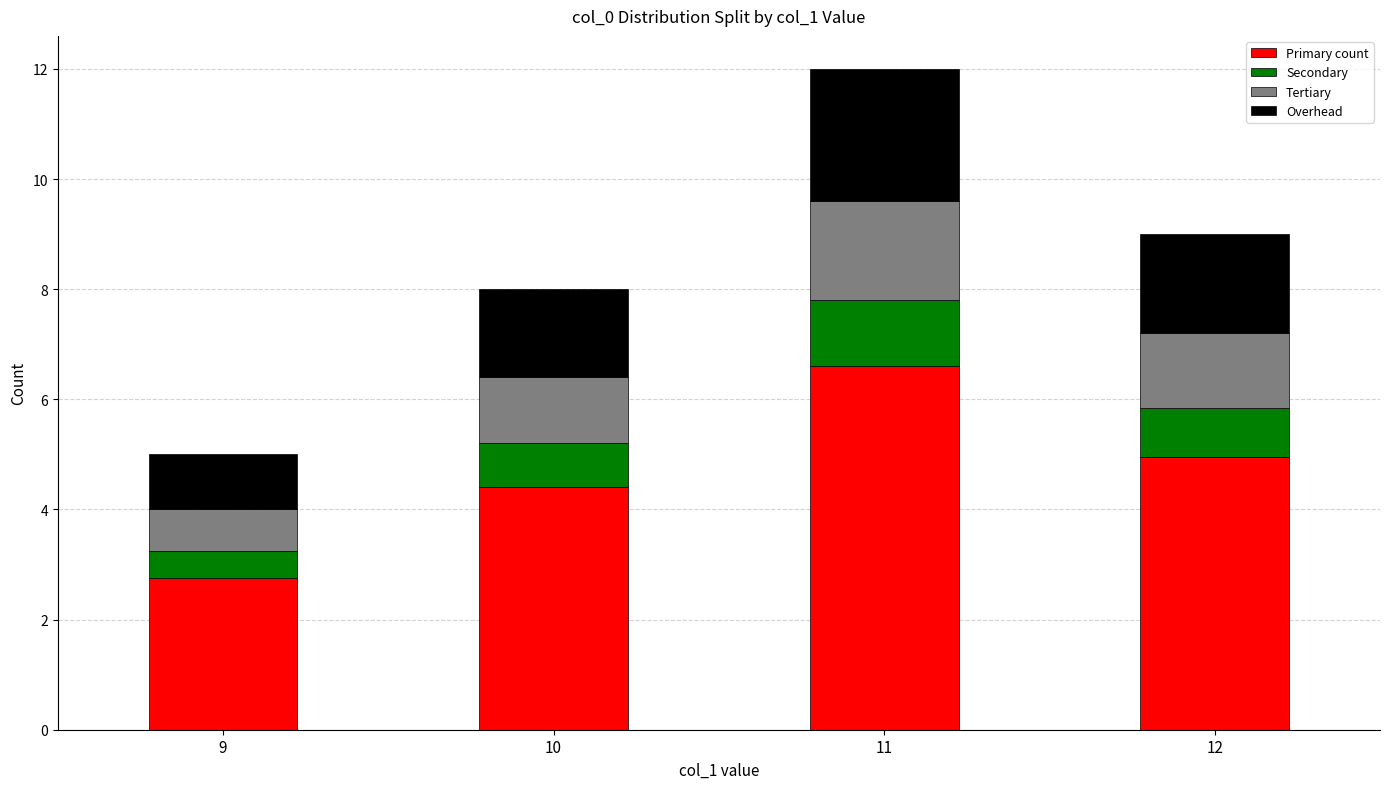

What is the maximum value for Primary count?

6.6